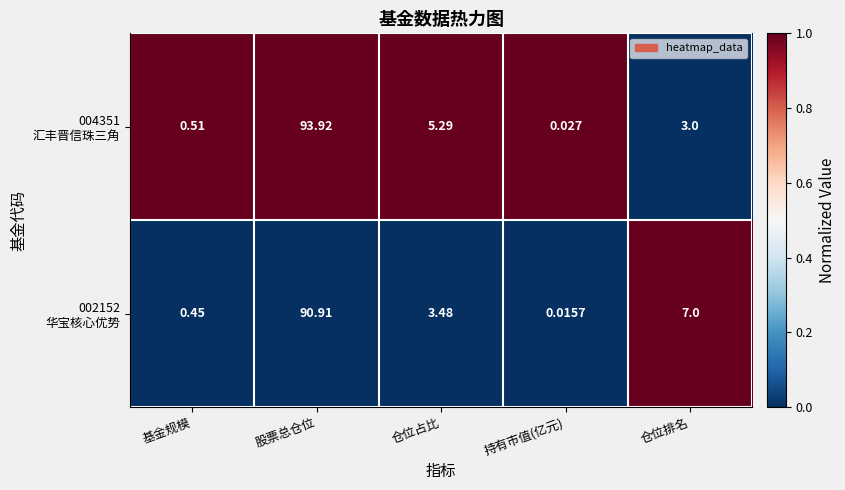

Which category has the lowest value across all series?

持有市值(亿元)